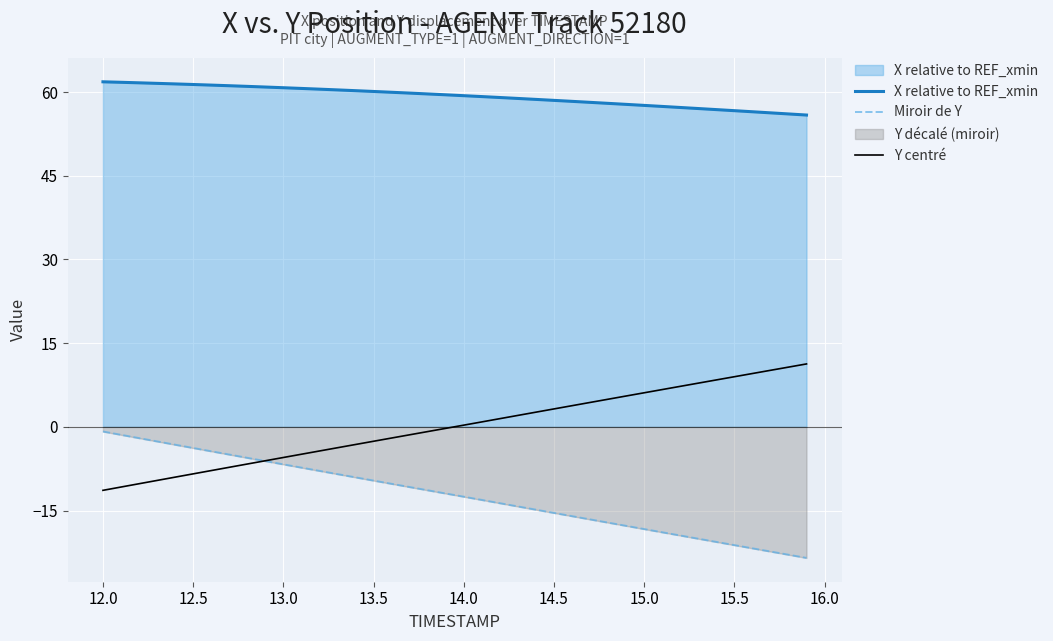

Rank the series by their maximum value, from highest to lowest.

X relative to REF_xmin, Y centré, Miroir de Y